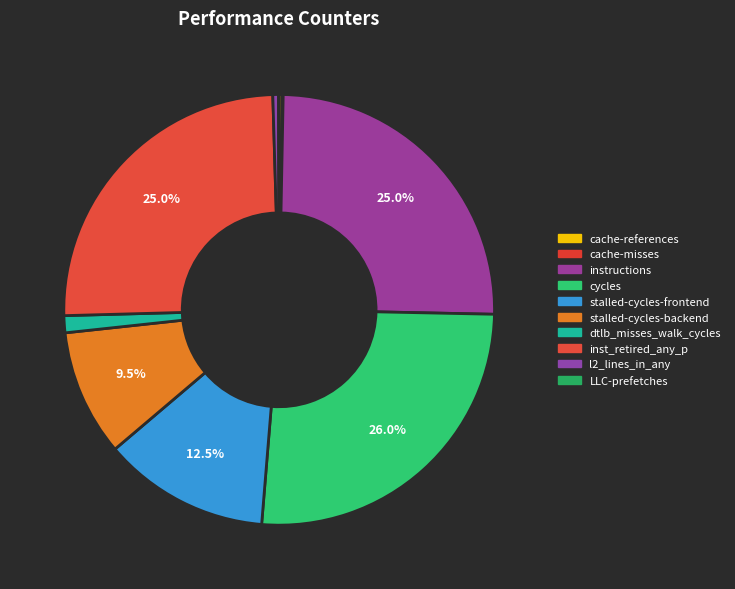

What is the largest slice in the pie chart?

cycles